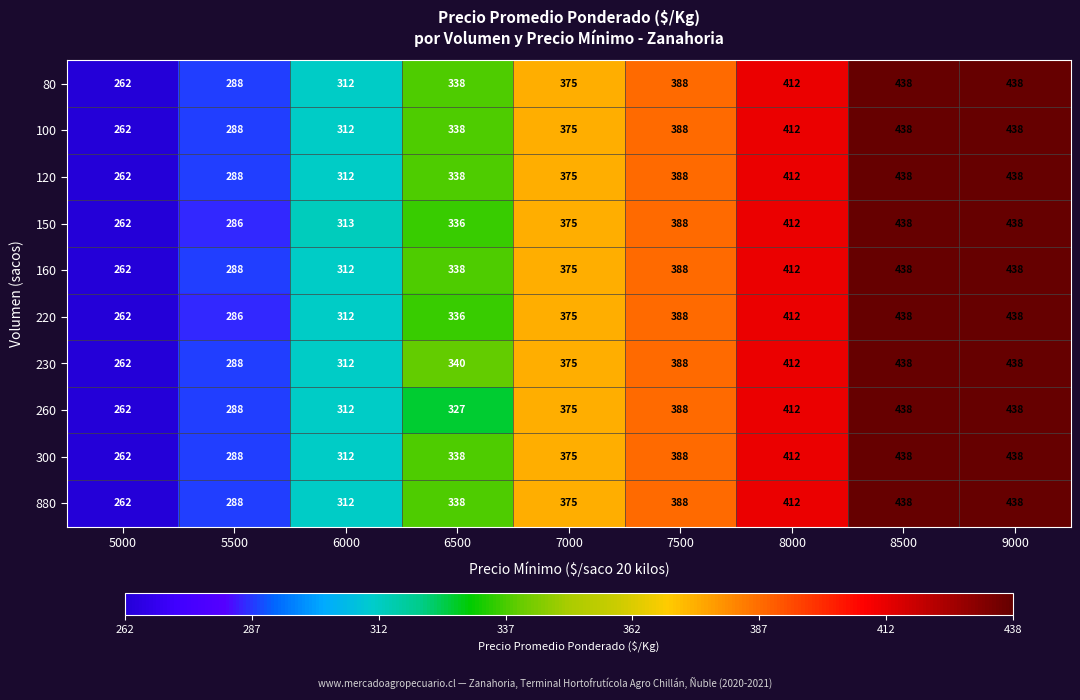

Which label corresponds to the largest value in the chart?

8500